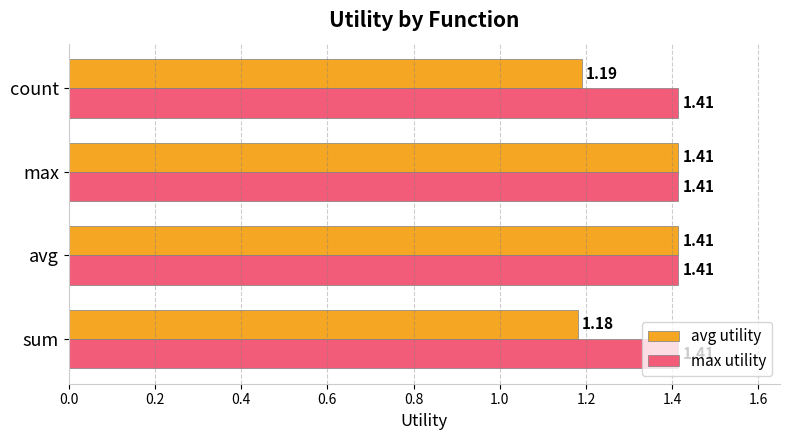

List the series in order of their overall mean, lowest first.

avg utility, max utility